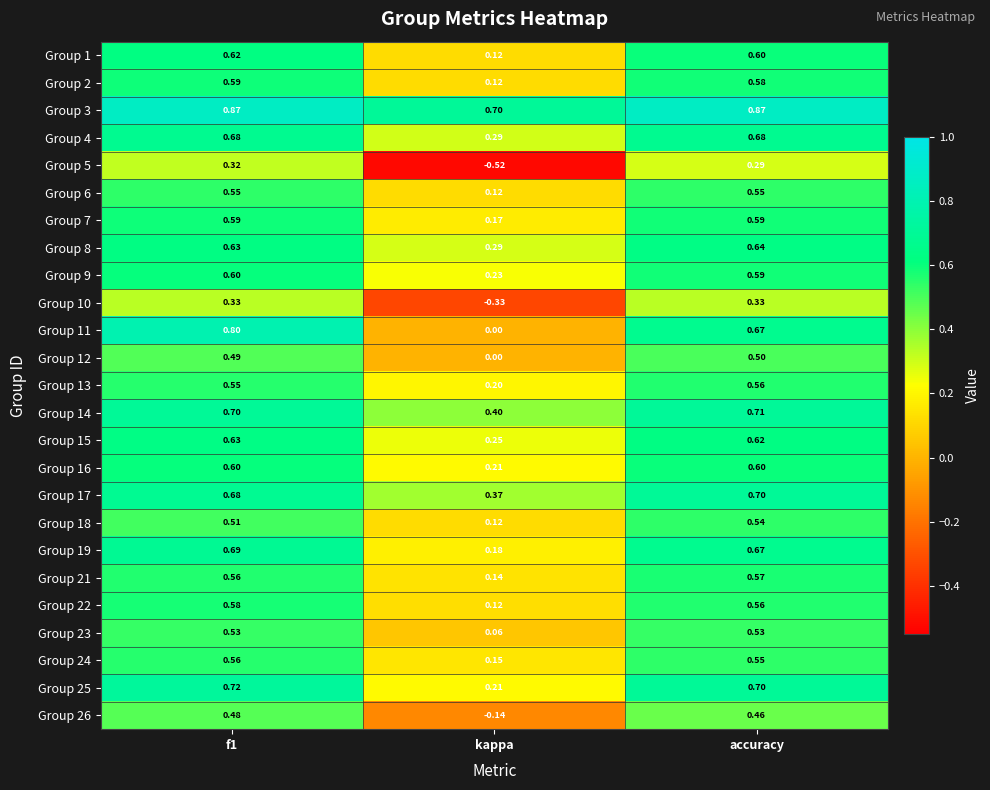

At which label is Group 25 closest to 0?

kappa